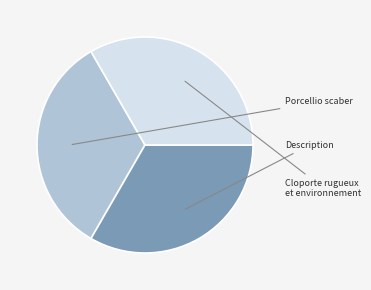

Is there a majority slice in this chart?

No